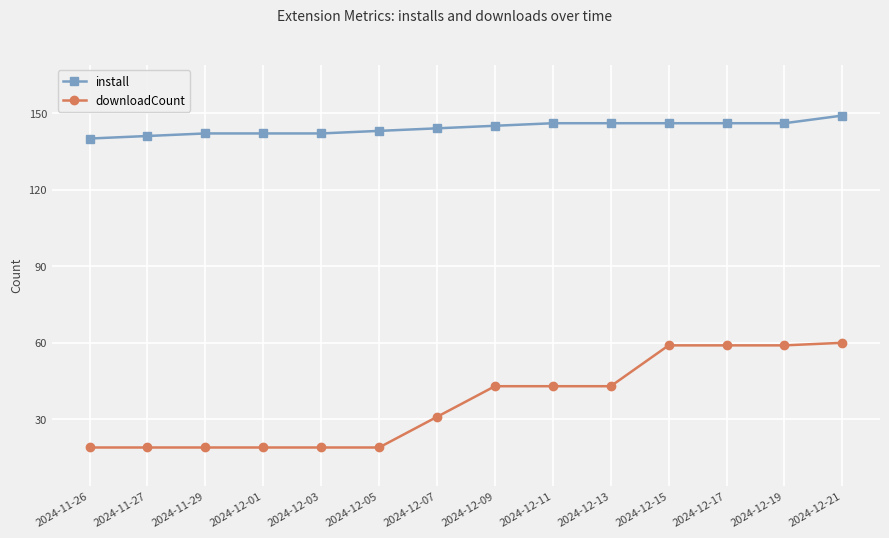

What is the difference between the downloadCount values at 2024-12-19 and 2024-11-29?

40